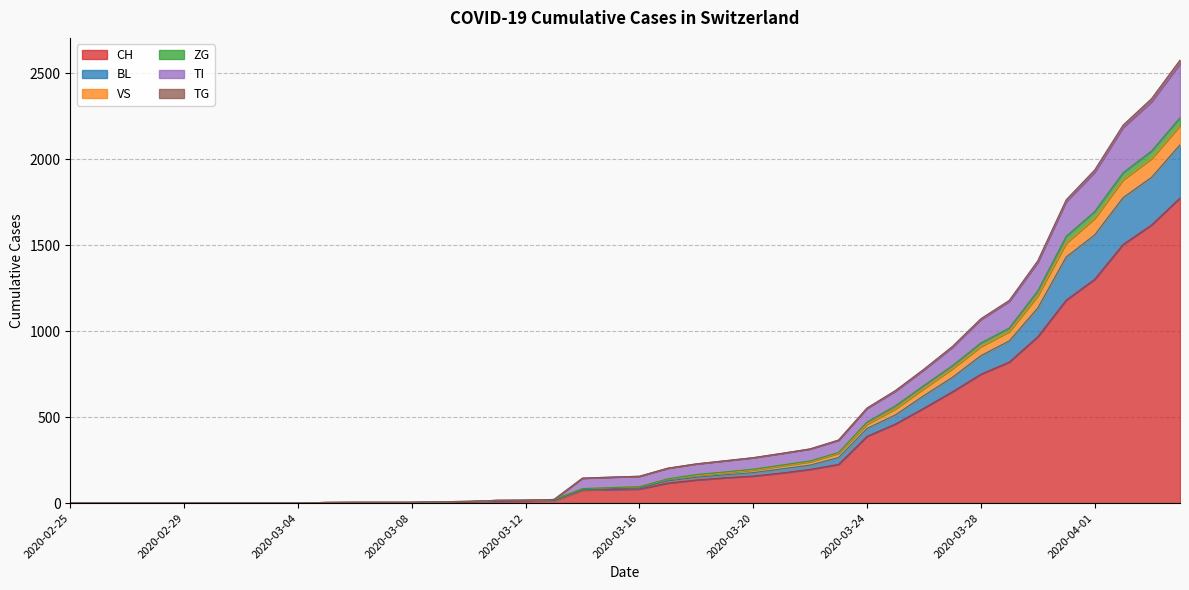

Is it true that CH equals 595 at 2020-04-02?

False